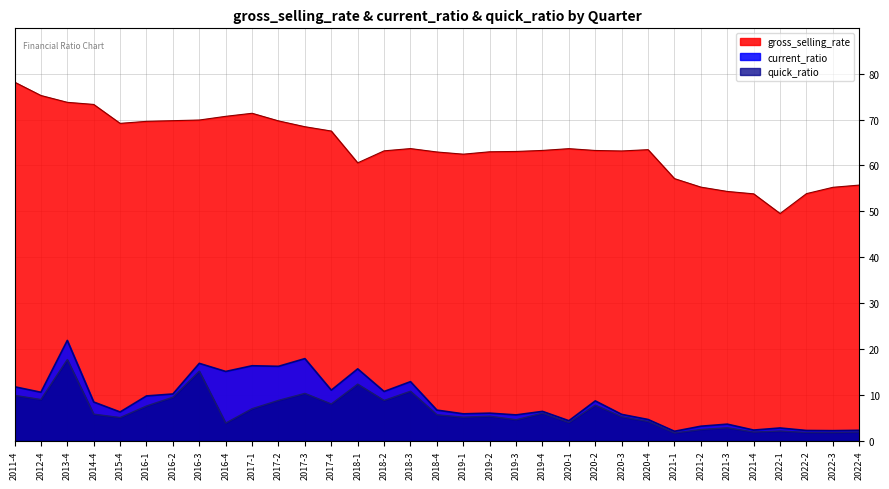

Does the chart display data point markers on the line(s)?

No